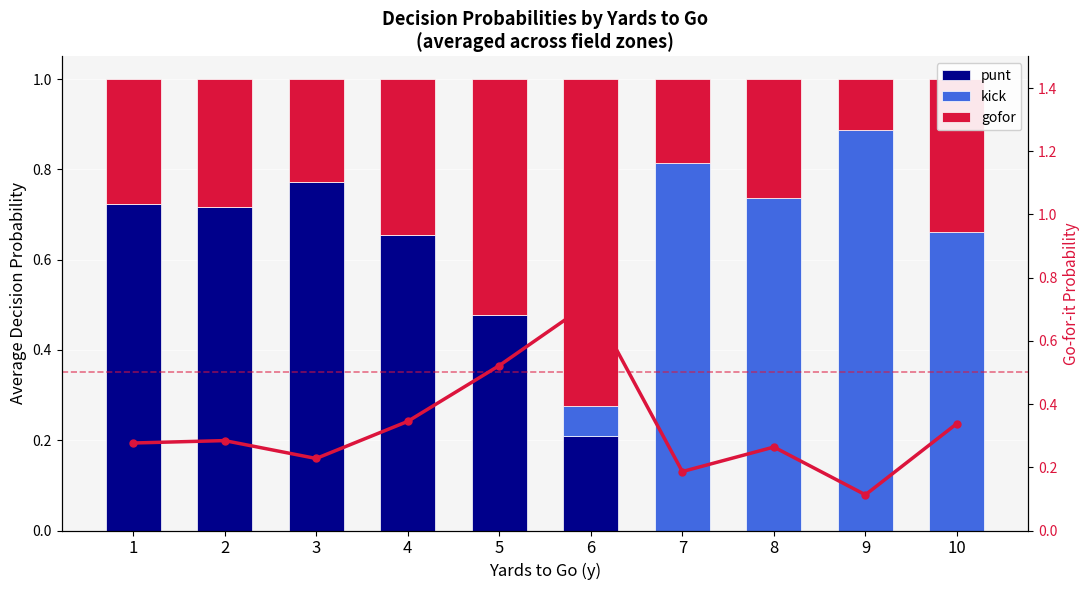

What is the total value across all series at 4?

1.3